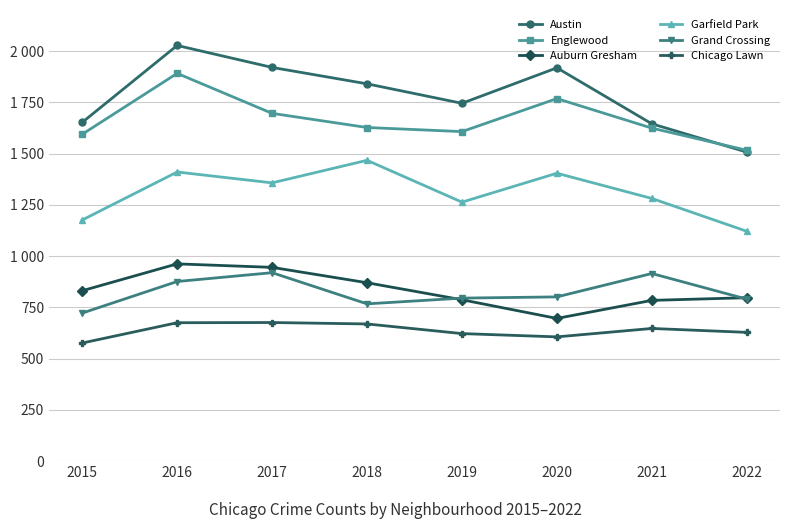

What is the spread (max minus min) of values at 2018?

1171